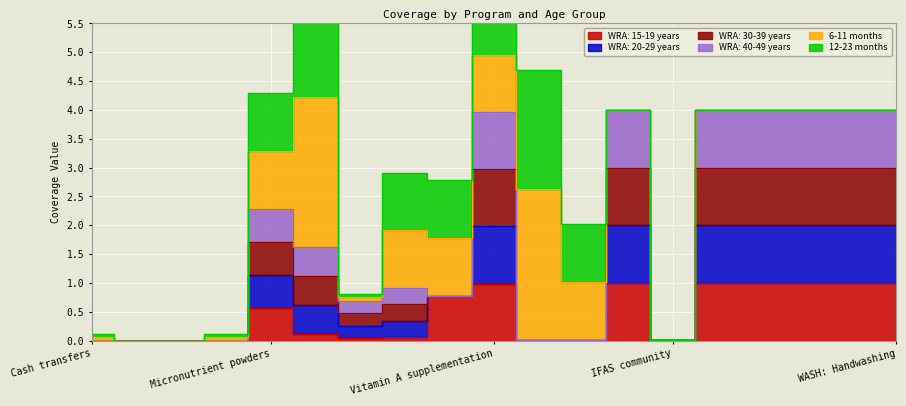

In WRA: 20-29 years, how many points are lower than both neighbors (excluding endpoints)?

3